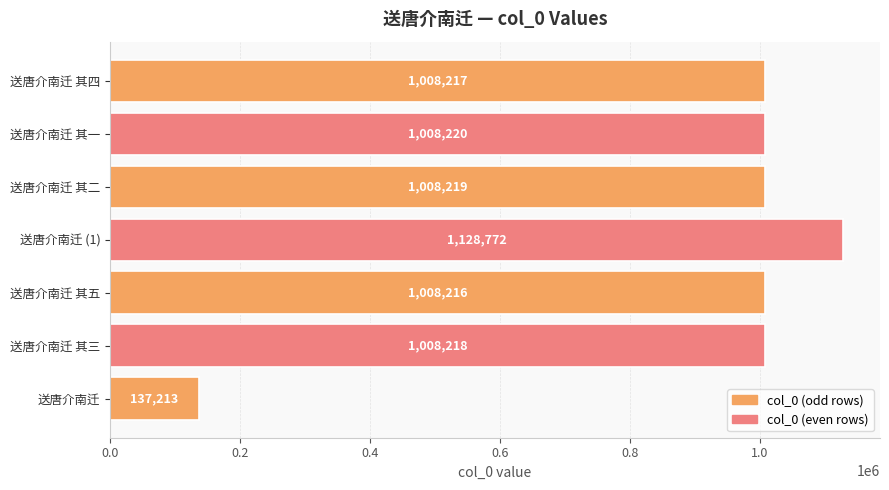

Rank the categories by value from lowest to highest.

送唐介南迁, 送唐介南迁 其五, 送唐介南迁 其四, 送唐介南迁 其三, 送唐介南迁 其二, 送唐介南迁 其一, 送唐介南迁 (1)